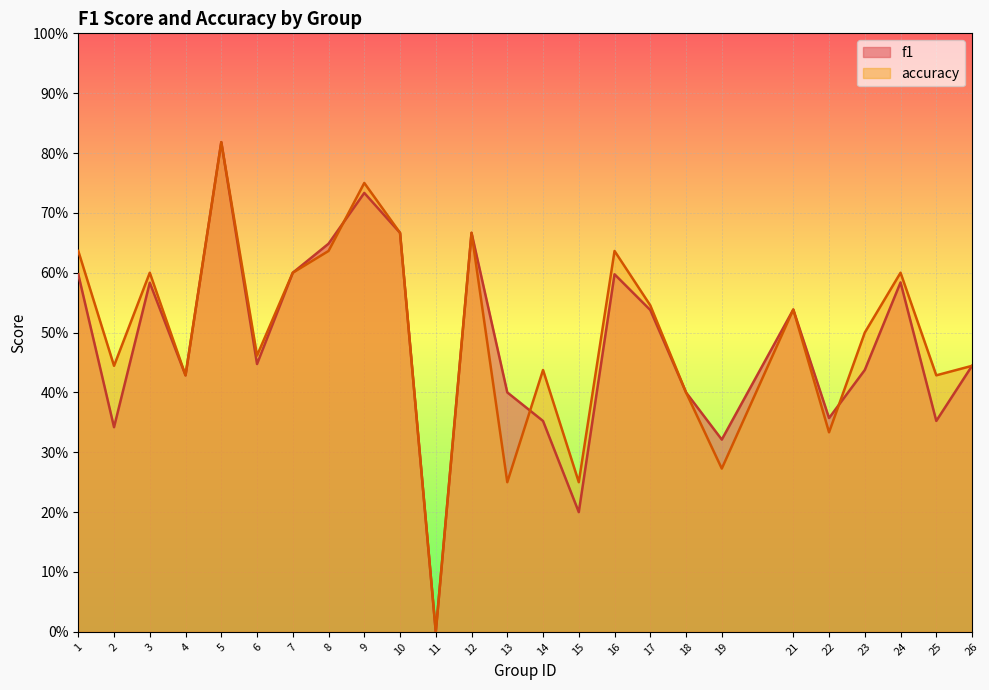

Which series changed the most between 3 and 22?

accuracy